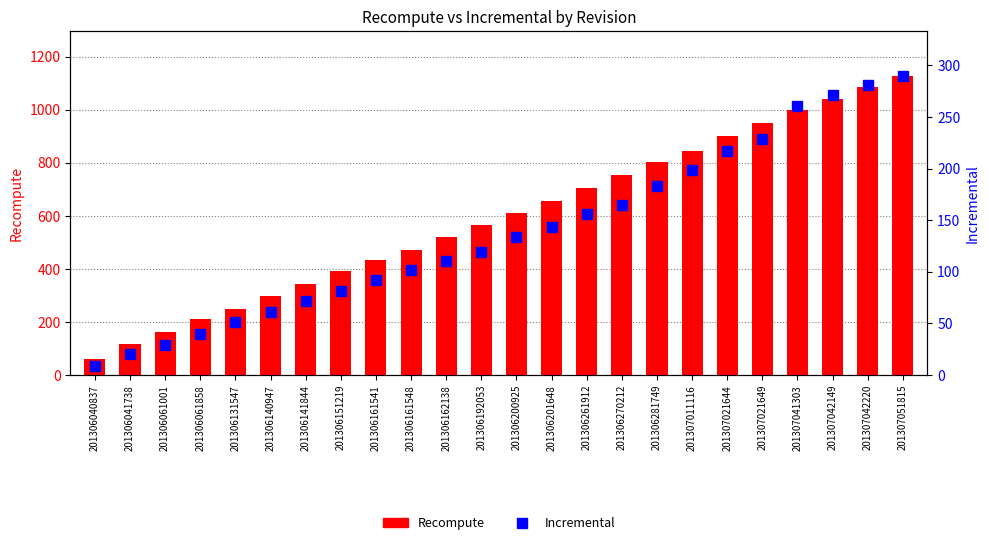

What is the approximate value of Recompute at 201306270212?

755.6